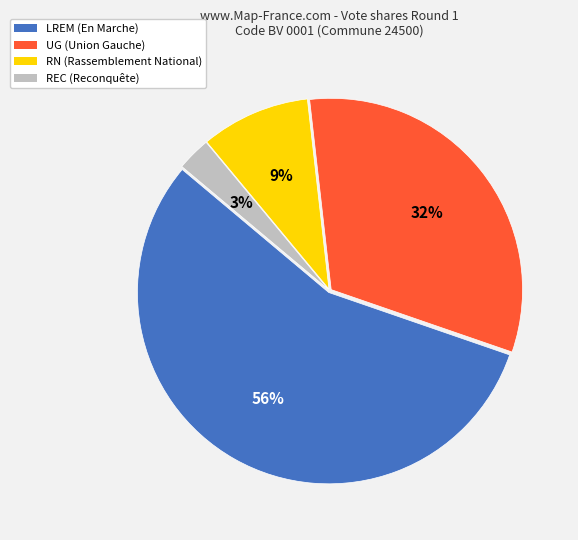

To the nearest percent, what is the difference between the LREM and REC slice percentages?

53%